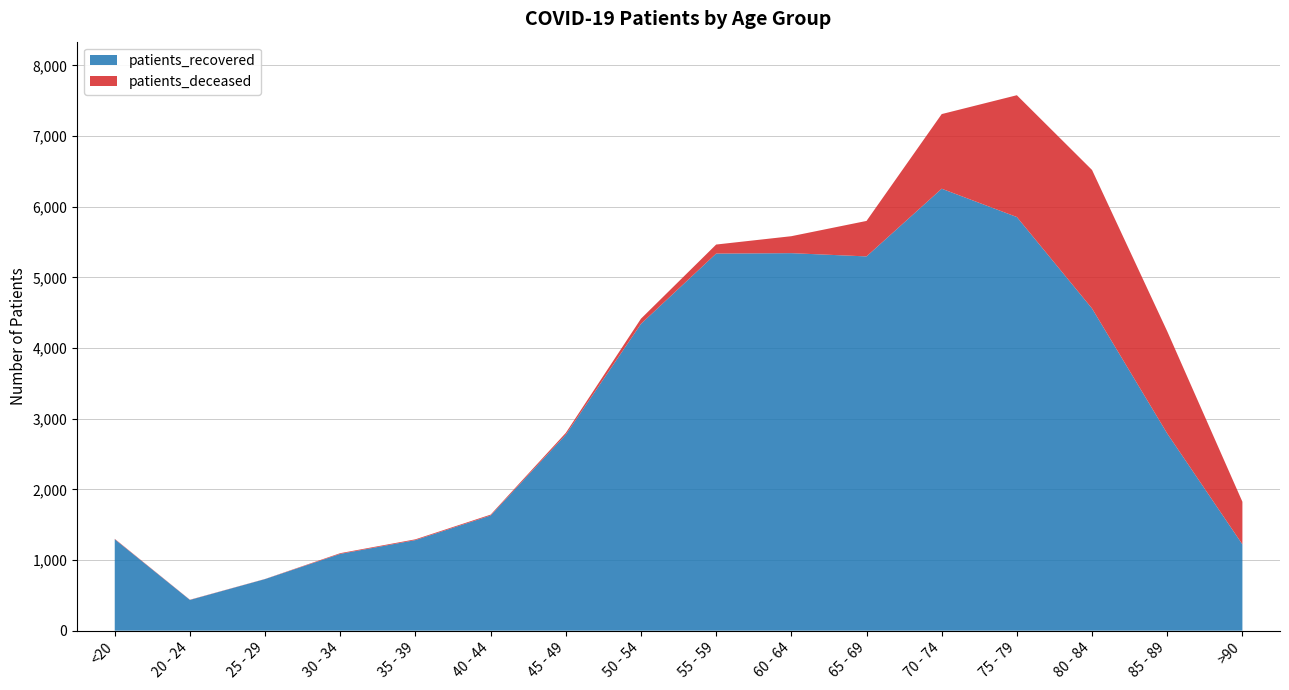

Reading right to left, extract all data points from this chart.

patients_deceased: >90=603	85 - 89=1446	80 - 84=1960	75 - 79=1724	70 - 74=1056	65 - 69=502	60 - 64=240	55 - 59=128	50 - 54=73	45 - 49=25	40 - 44=12	35 - 39=11	30 - 34=10	25 - 29=2	20 - 24=3	<20=6
patients_recovered: >90=1221	85 - 89=2790	80 - 84=4559	75 - 79=5853	70 - 74=6254	65 - 69=5296	60 - 64=5342	55 - 59=5336	50 - 54=4342	45 - 49=2774	40 - 44=1630	35 - 39=1282	30 - 34=1087	25 - 29=730	20 - 24=435	<20=1294